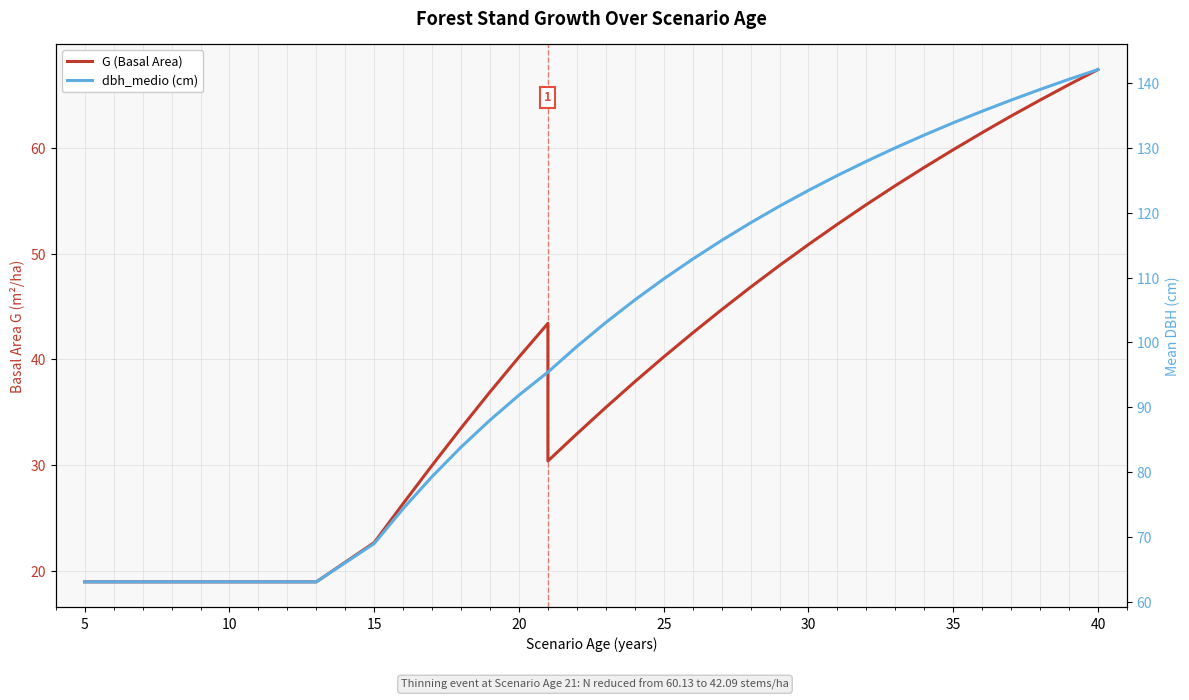

Which series has the largest total across all categories?

dbh_medio (cm)